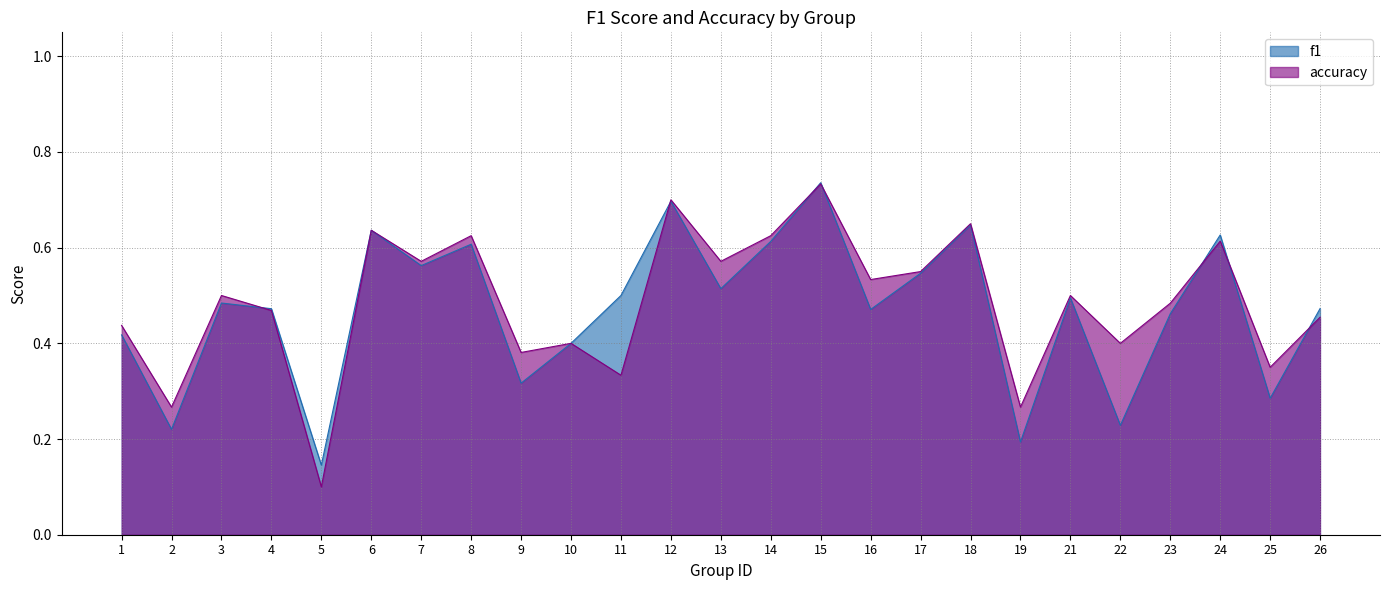

True or false: f1 has a value of 0.5 at 23.

True